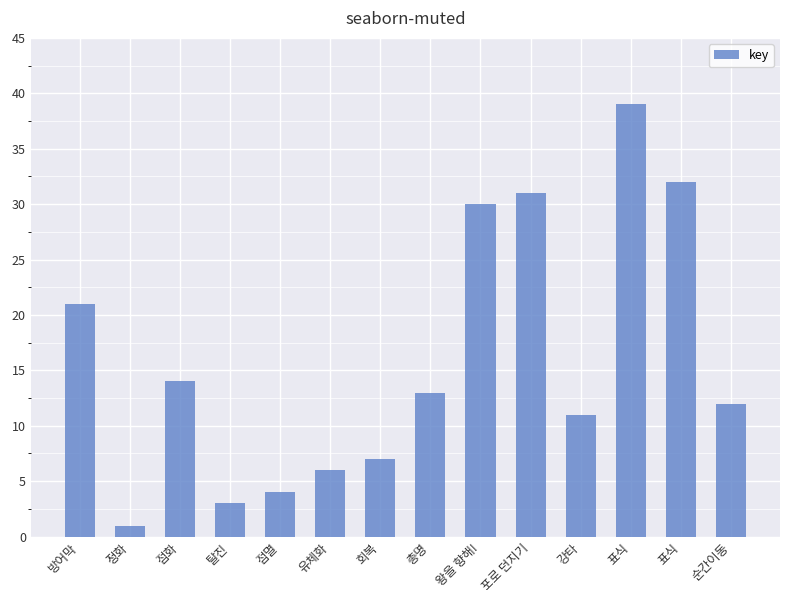

Which has a higher value, 표식 or 정화?

표식